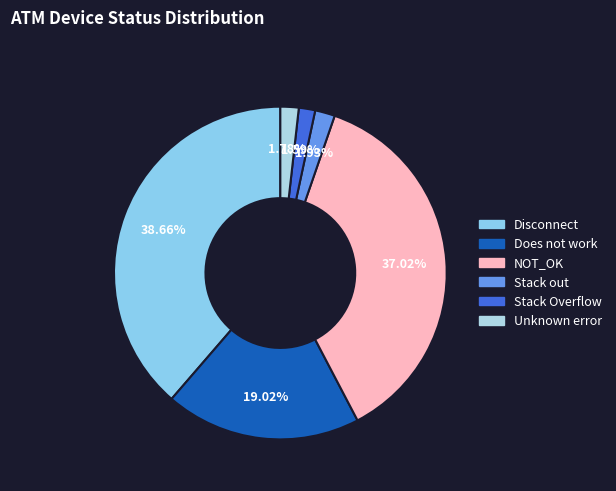

Count the number of slices in the pie.

6